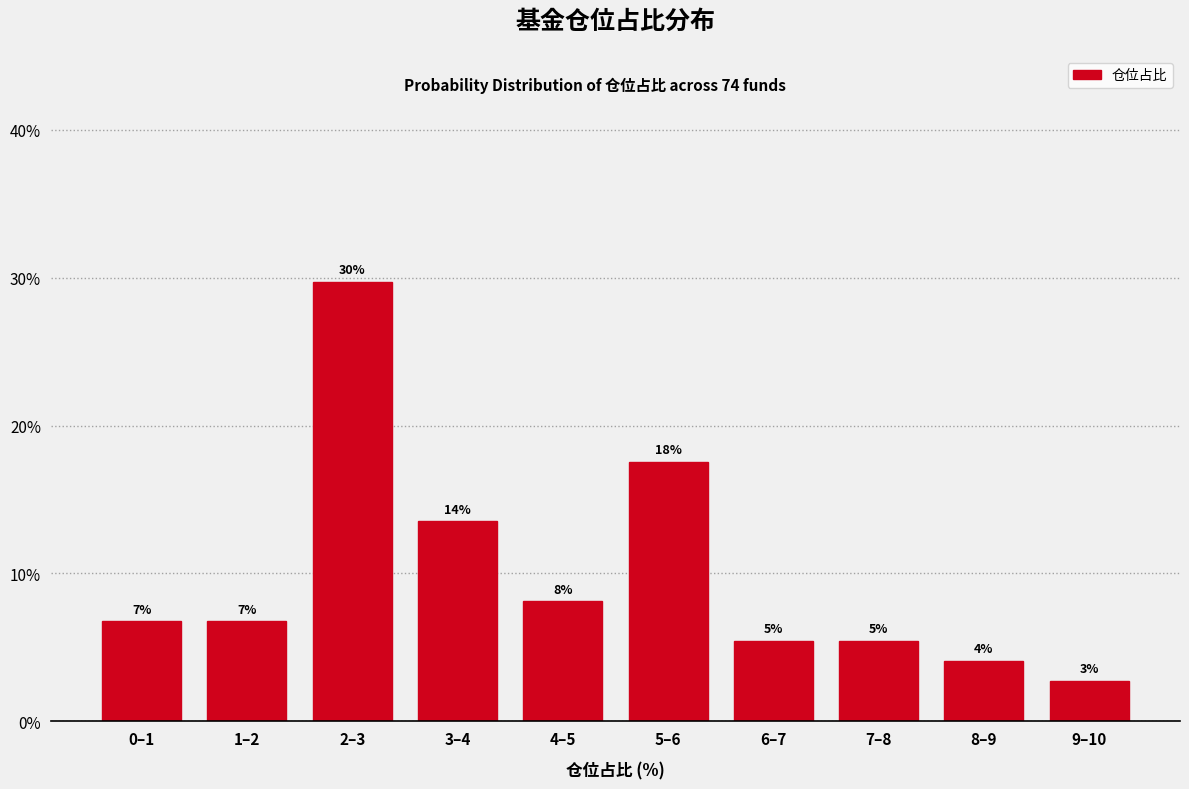

How many bars are there in total?

10